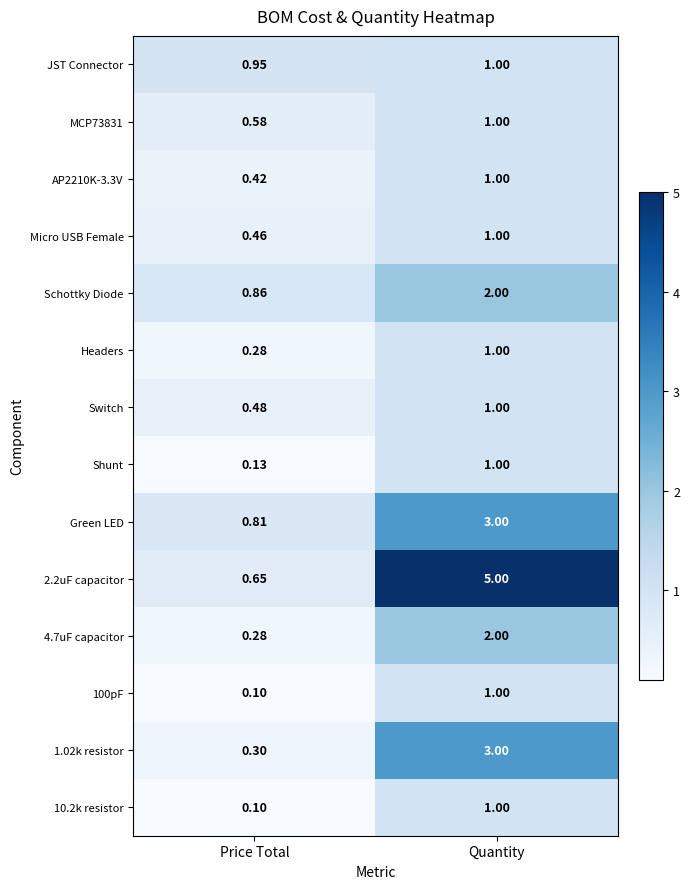

At which label is Switch closest to 0?

Price Total